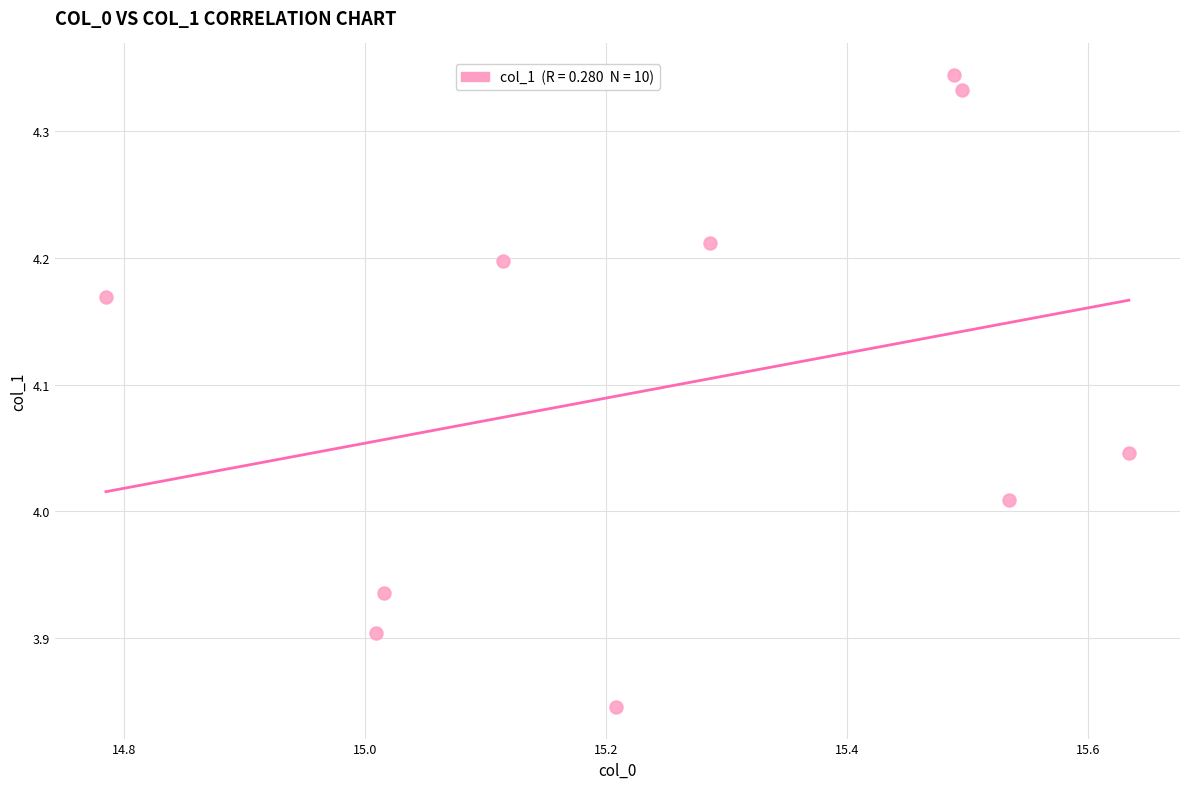

What is the average X value?

15.3